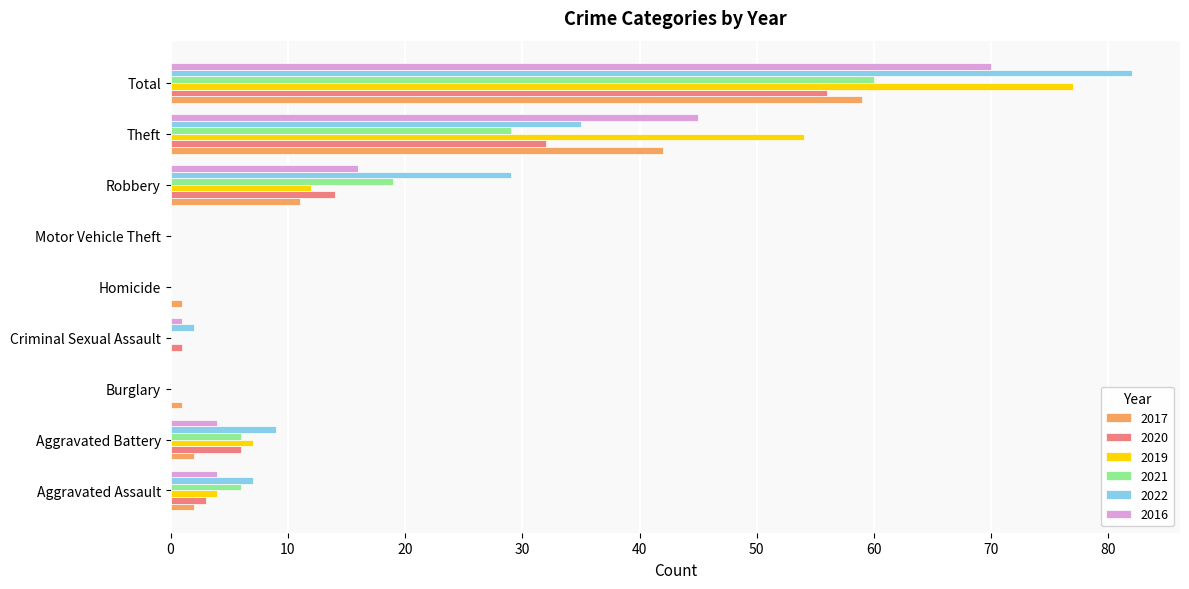

What is the total value across all series at Total?

404